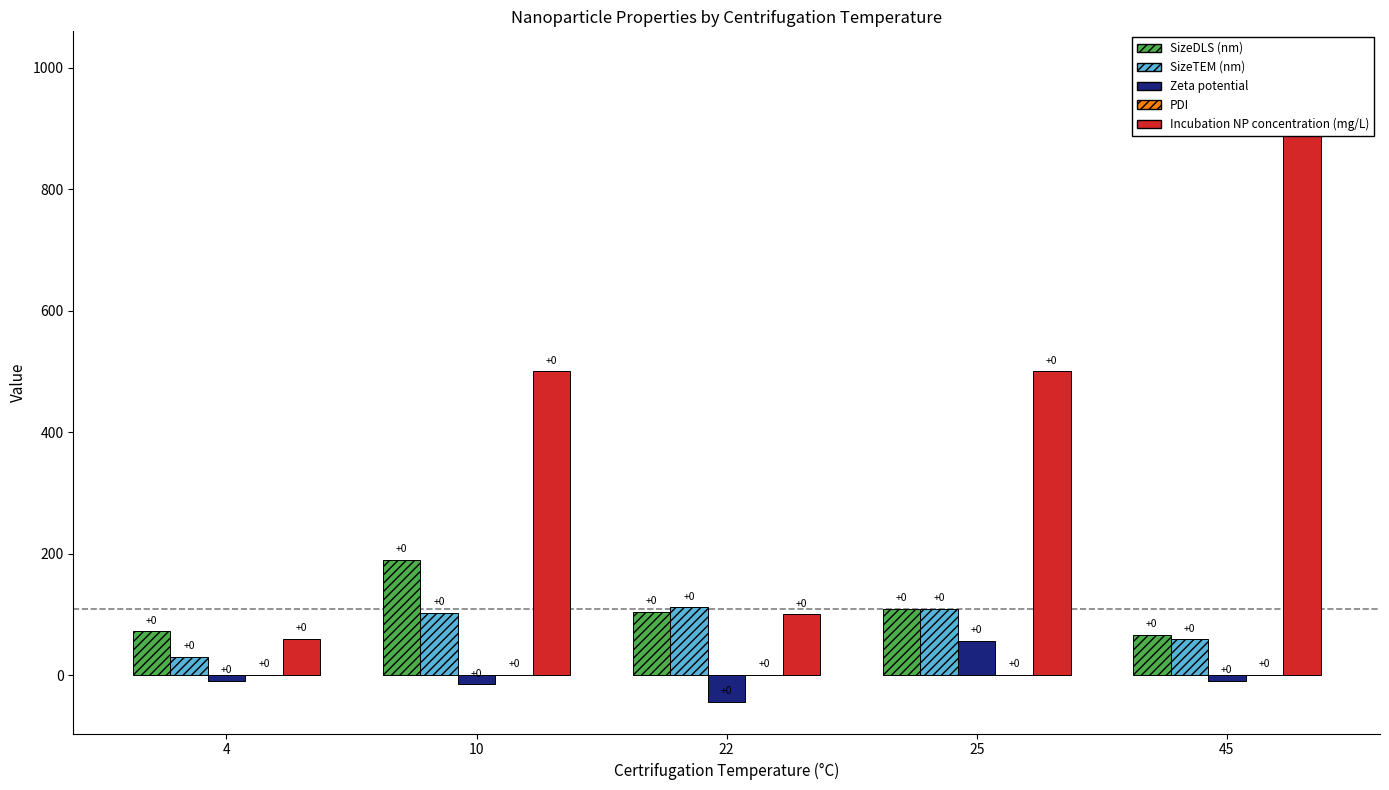

List the labels in order of SizeTEM (nm) value, largest first.

22, 25, 10, 45, 4